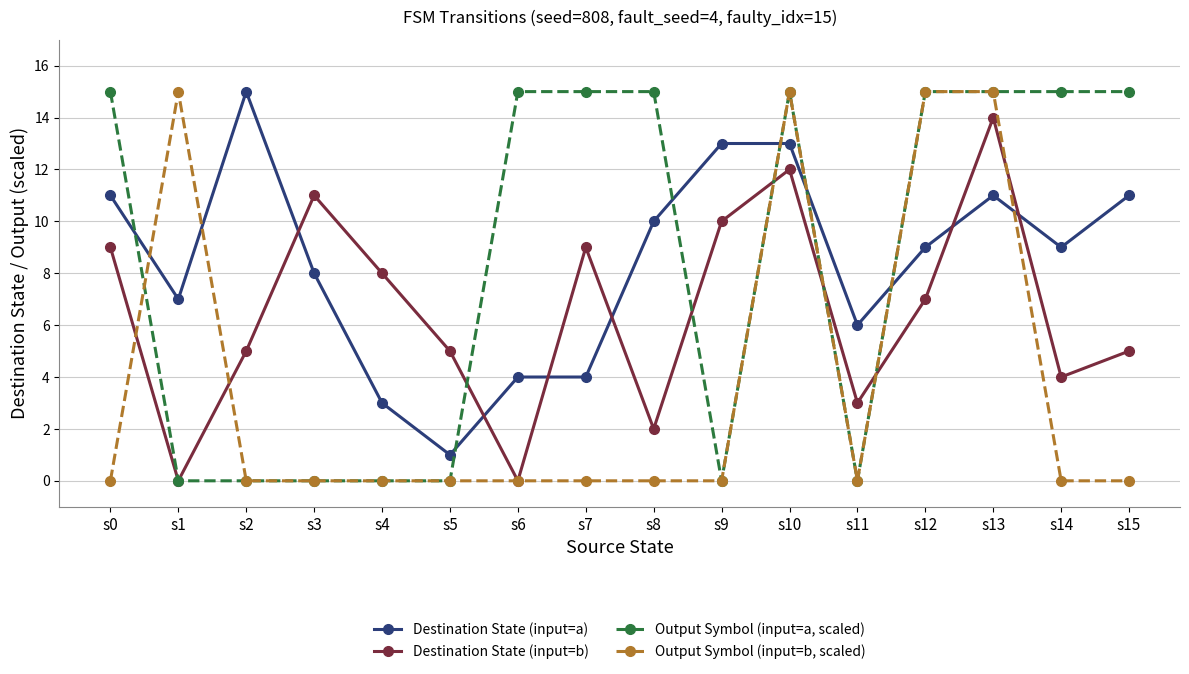

Is it true that Output Symbol (input=b, scaled) equals 0 at s11?

True